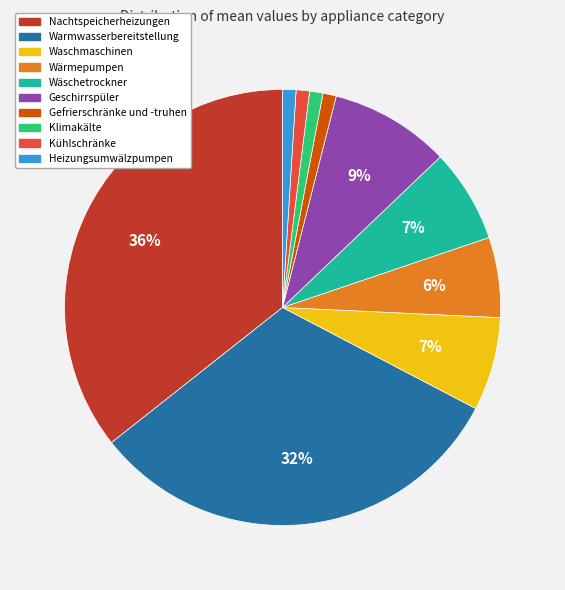

Count the number of slices in the pie.

10